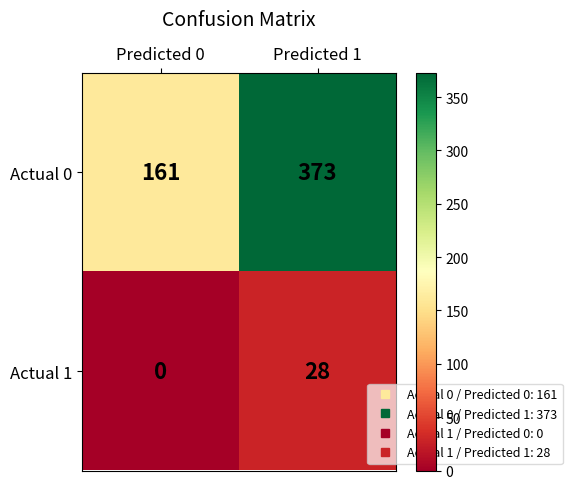

How many distinct data groups are displayed?

2